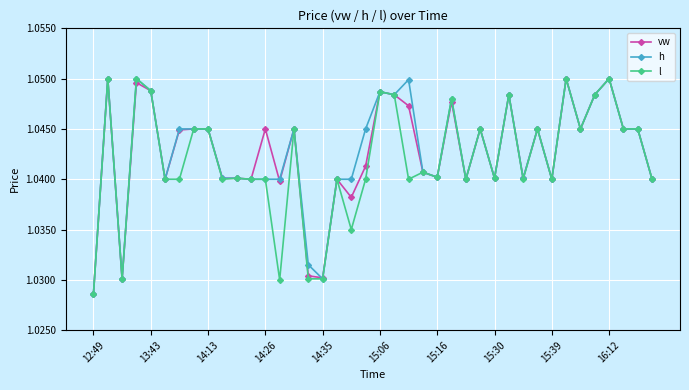

At how many categories does at least one series exceed 1?

40